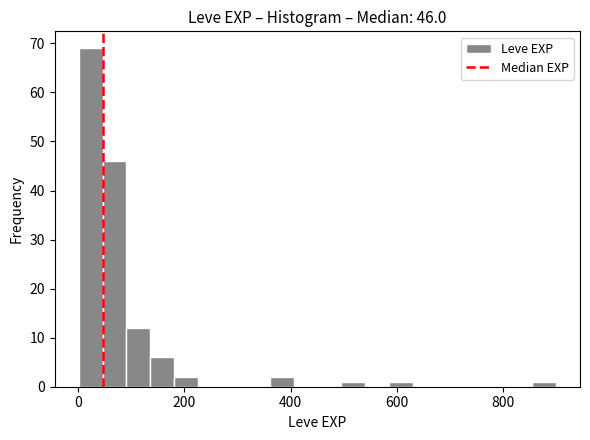

Around what value on the x-axis is the tallest bar? Give the approximate position of its centre, as read against the axis.

20